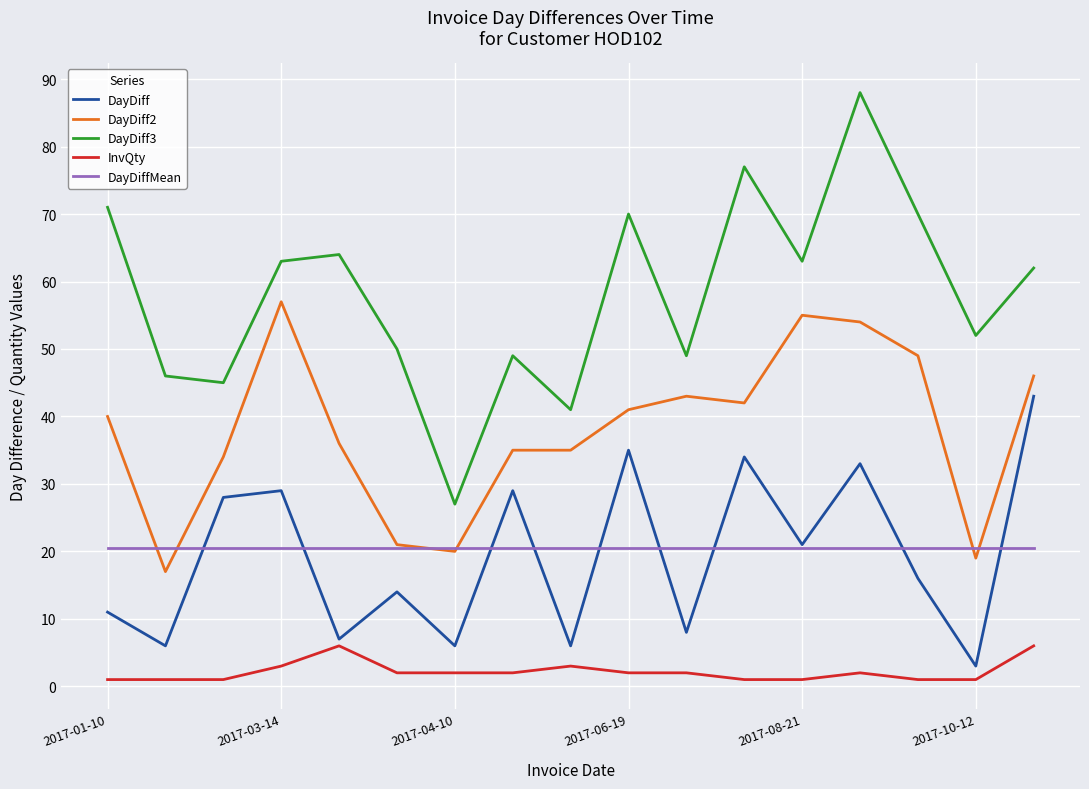

What is the greatest value displayed?

88.0